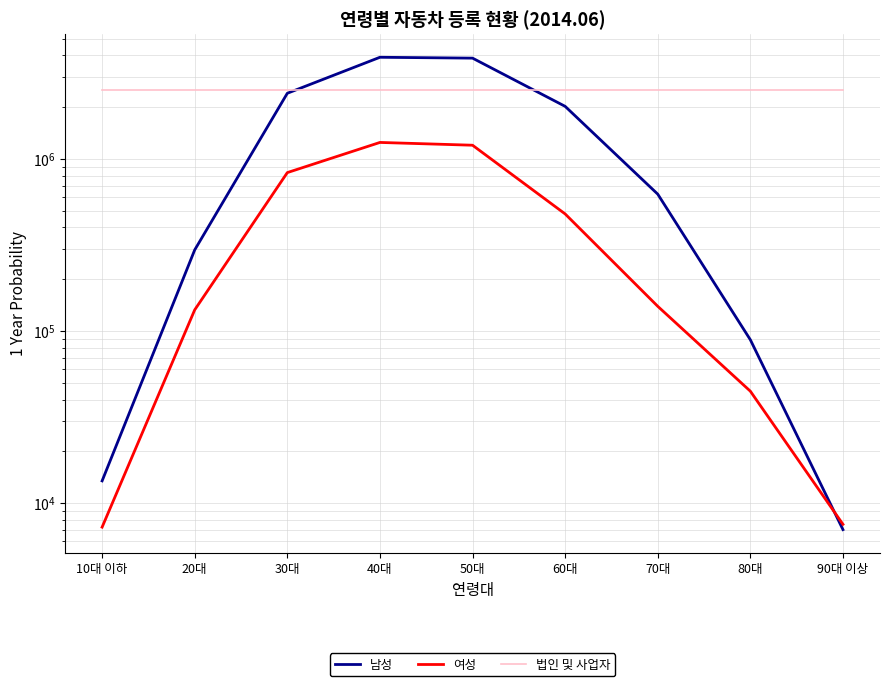

Reading left to right, transcribe all the data shown in this chart.

남성: 13483	296021	2404903	3891597	3847149	2018873	623988	88989	7027
여성: 7263	132782	832387	1245937	1200405	478908	139227	44735	7542
법인 및 사업자: 2498366	2498366	2498366	2498366	2498366	2498366	2498366	2498366	2498366